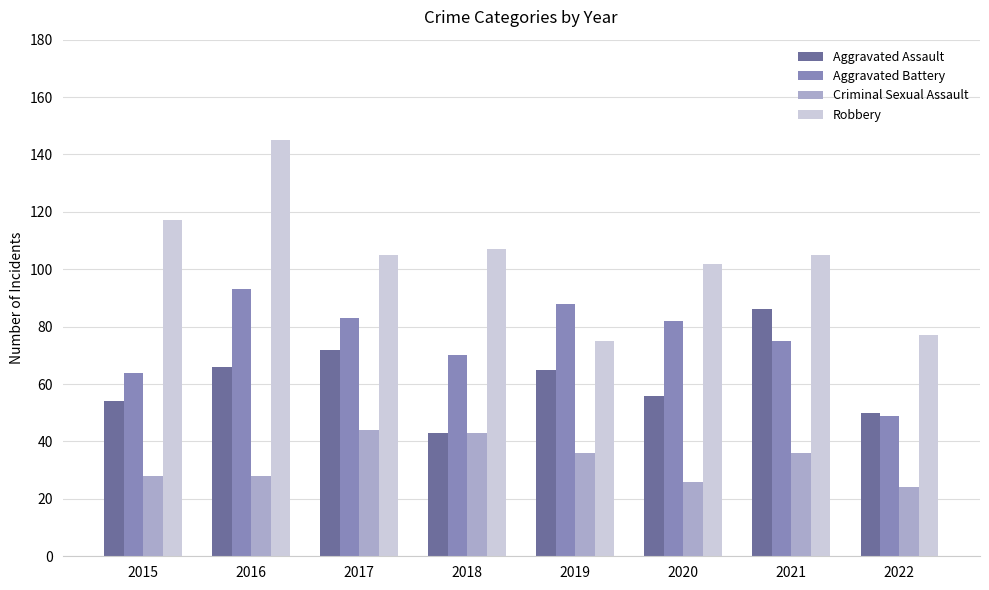

What is the difference between the Aggravated Battery values at 2020 and 2016?

11